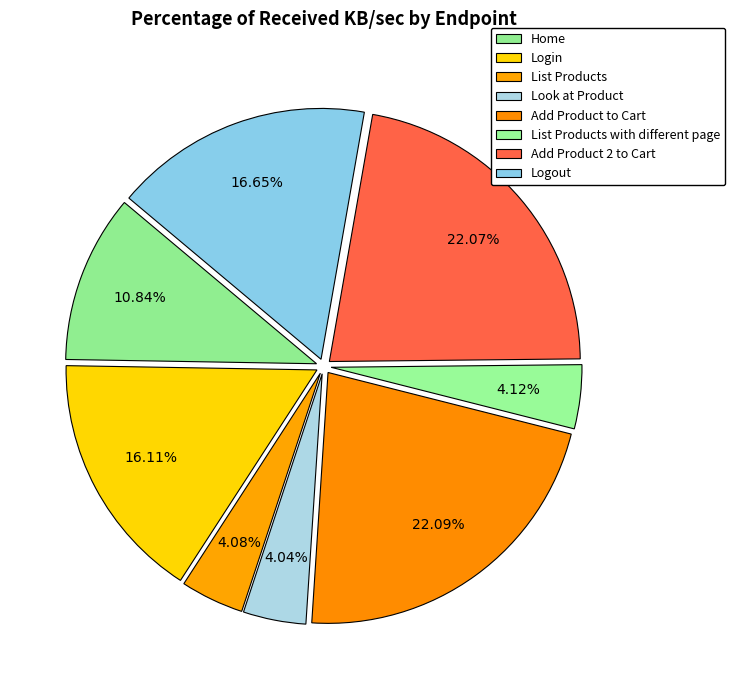

How many slices are in this pie chart?

8